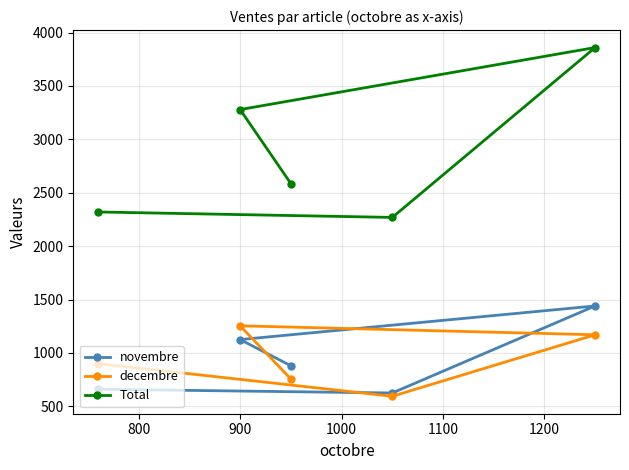

How many interior local valleys does the Total series have?

1